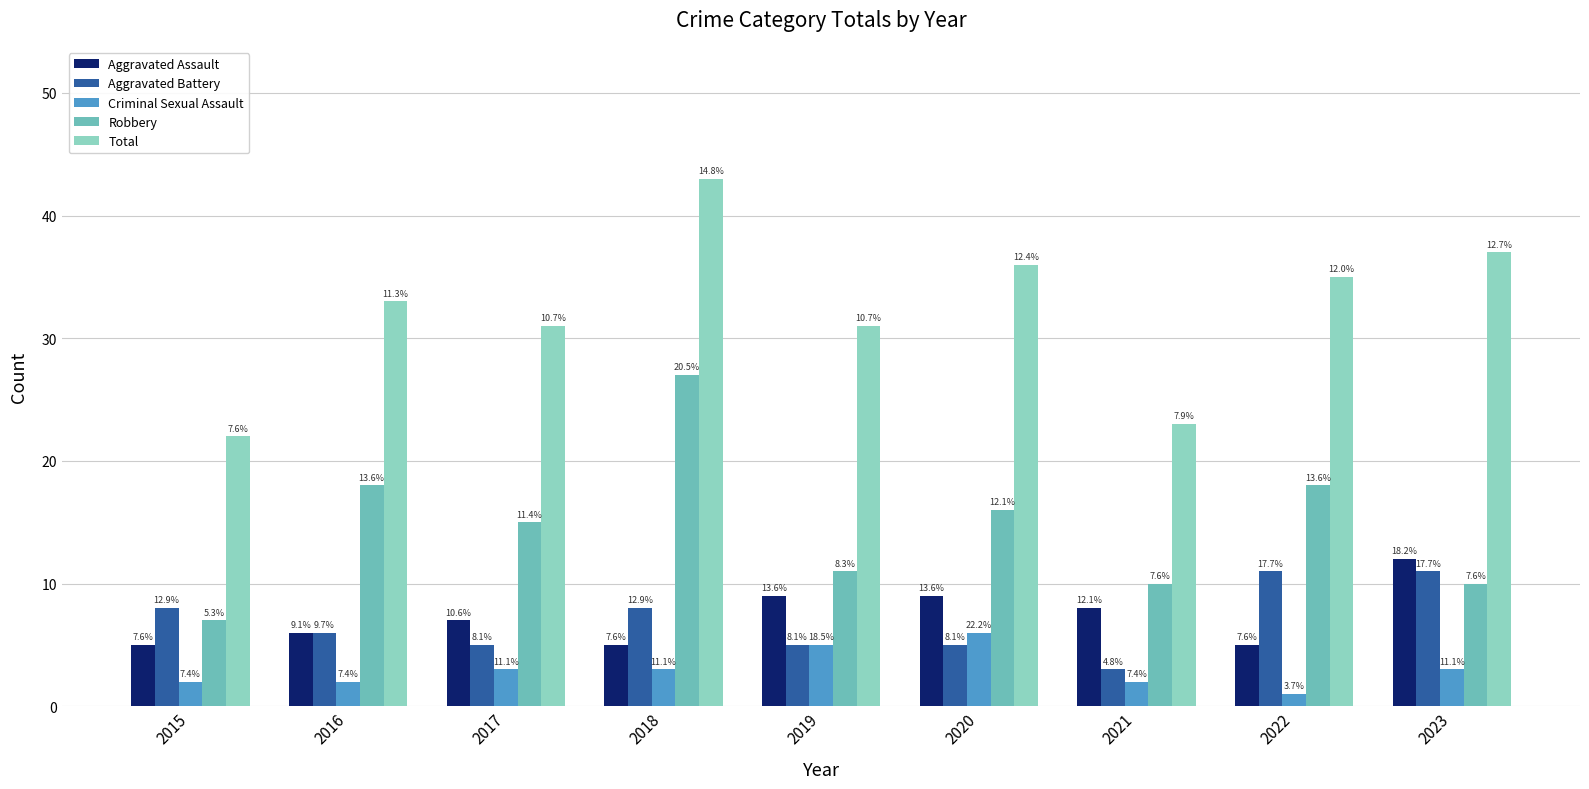

What are all the series names shown in the legend?

Aggravated Assault, Aggravated Battery, Criminal Sexual Assault, Robbery, Total